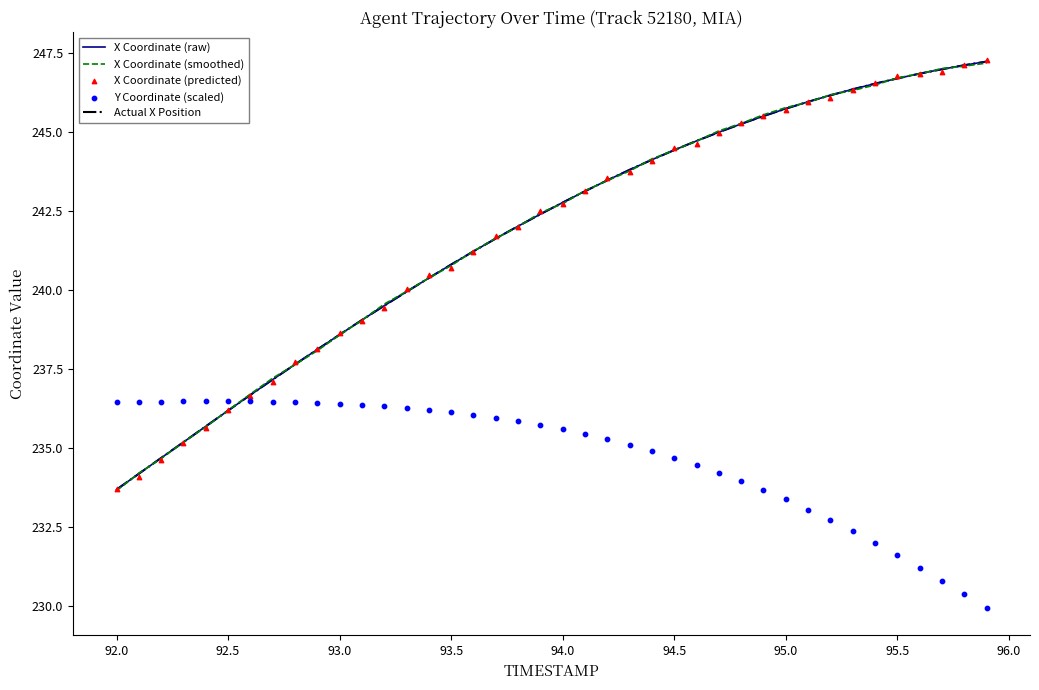

At how many categories does at least one series exceed 230?

40